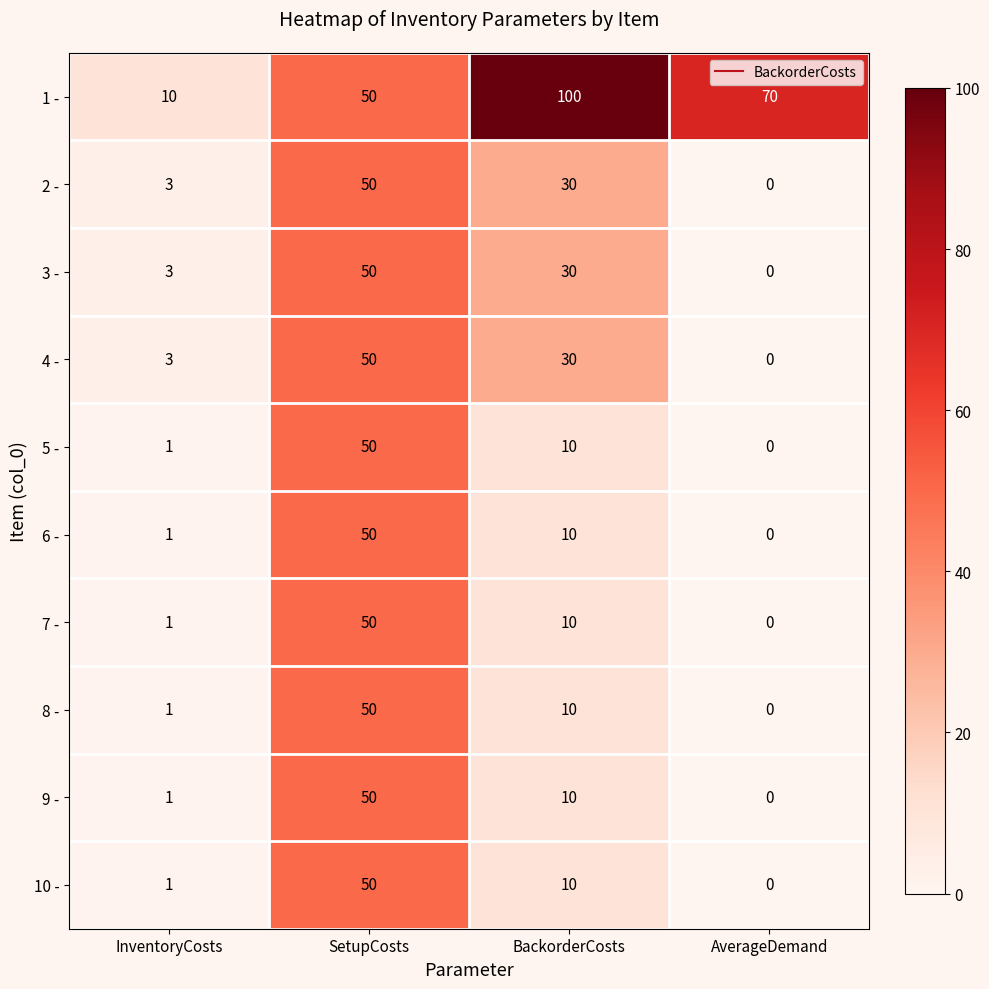

At which label is 3 - closest to 25?

BackorderCosts